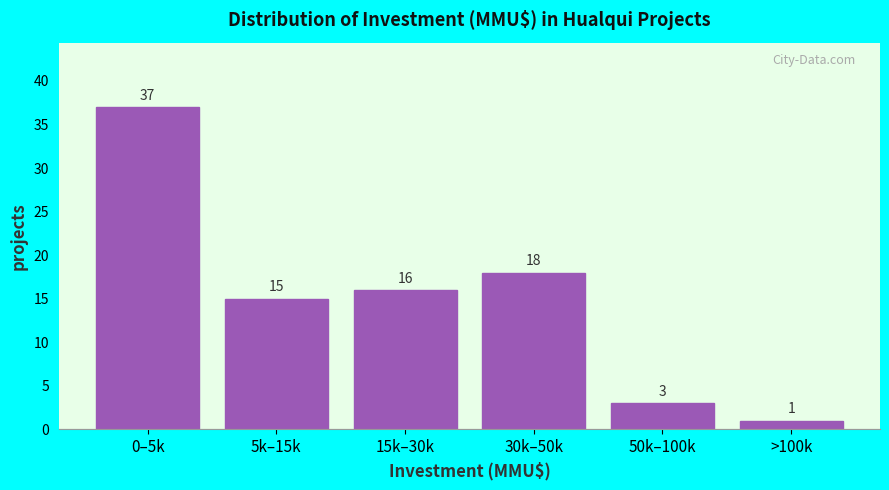

Reading left to right, transcribe all the data shown in this chart.

37	15	16	18	3	1